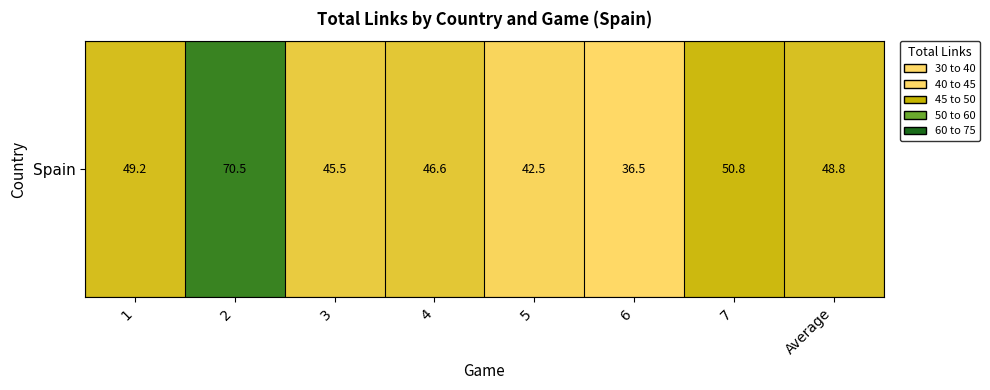

True or false: the data shows 45.5 at 3.

True